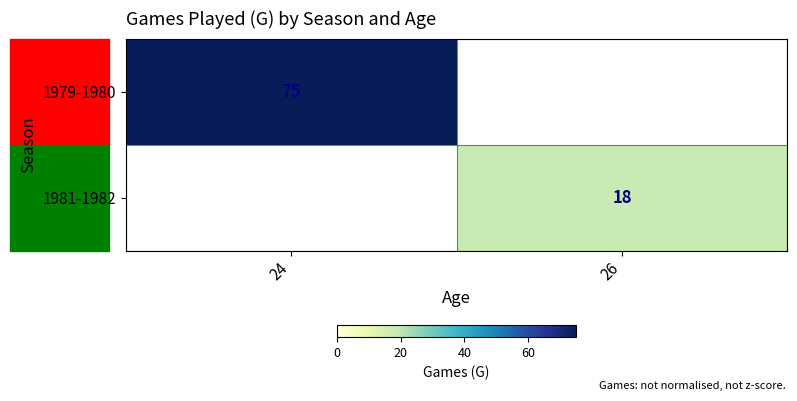

The value of 1979-1980 at 24 is 26. True or false?

False